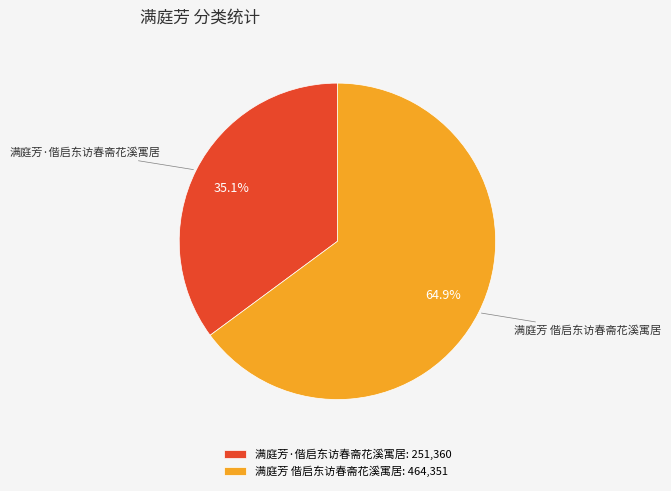

To the nearest percent, what portion does 满庭芳 偕启东访春斋花溪寓居 represent?

65%